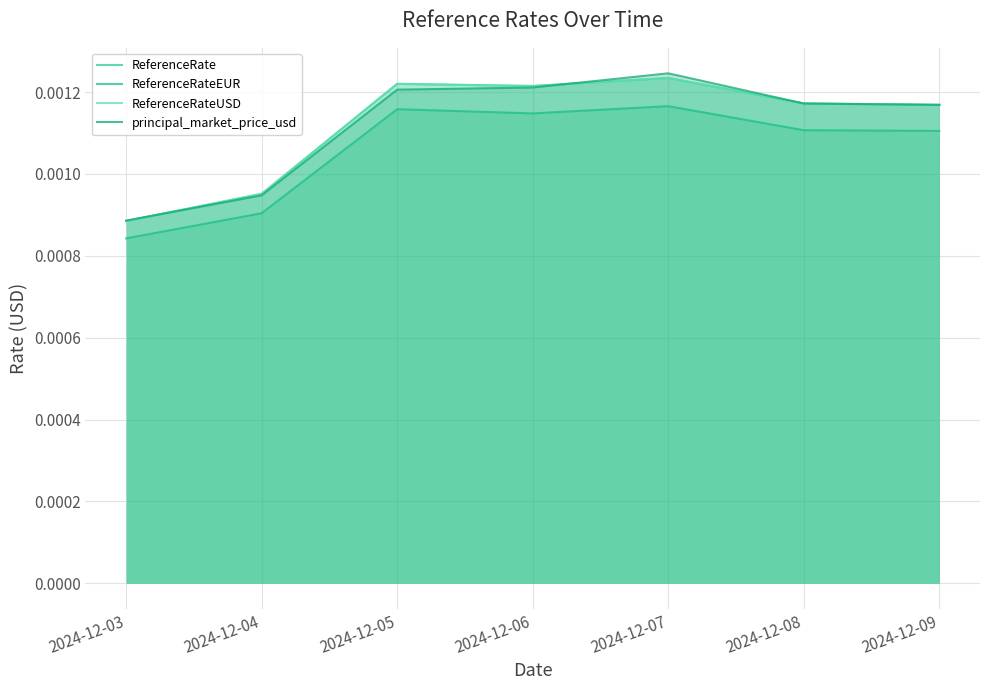

True or false: ReferenceRateEUR and ReferenceRateUSD intersect in this chart.

False